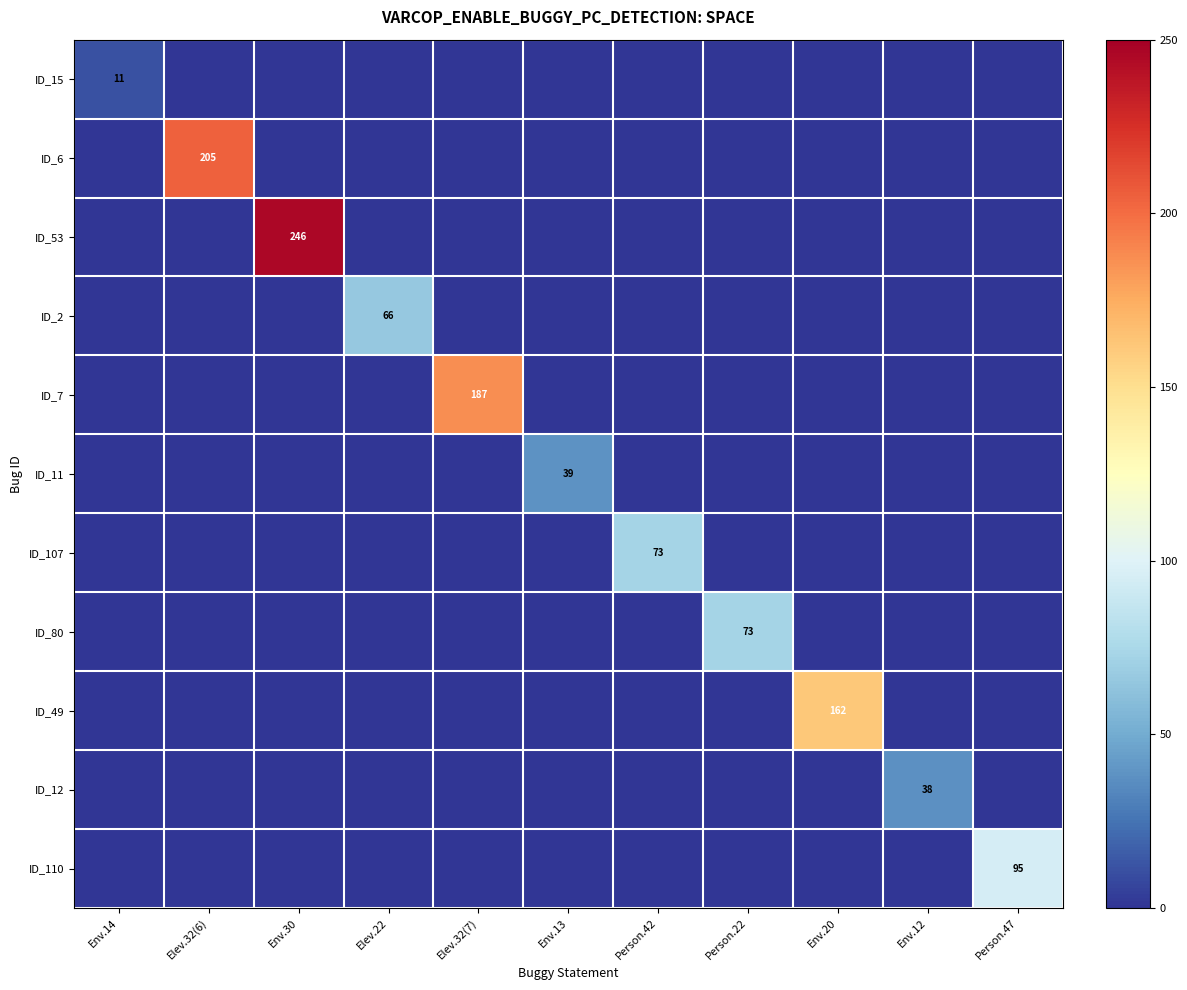

The value of ID_7 at Person.47 is 0. True or false?

True